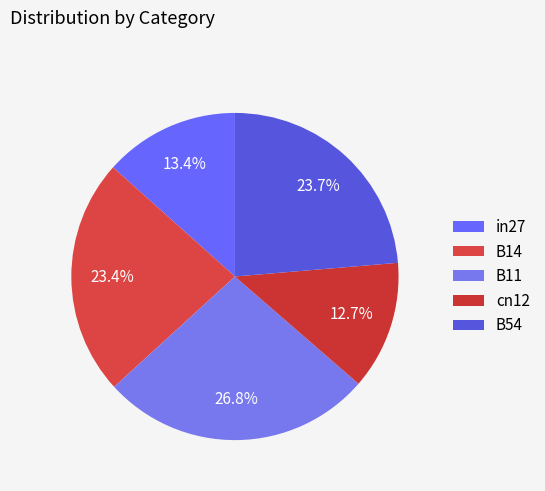

Is it true that in27 is 13% of the pie?

True